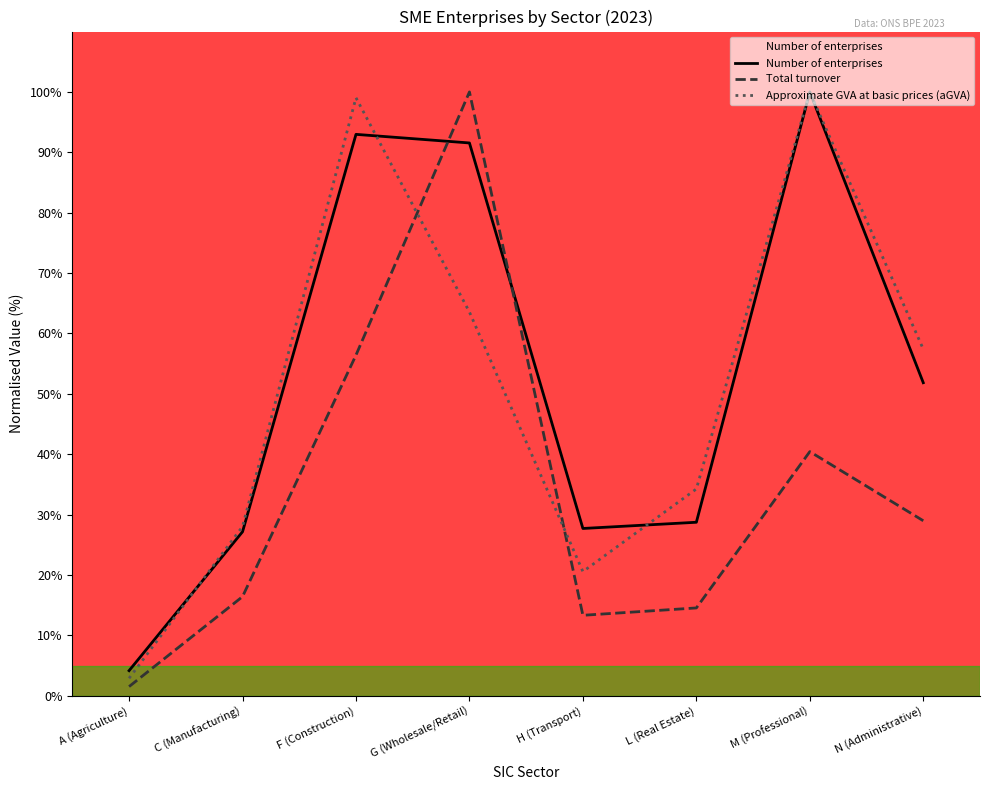

What position from the left is C (Manufacturing)?

2